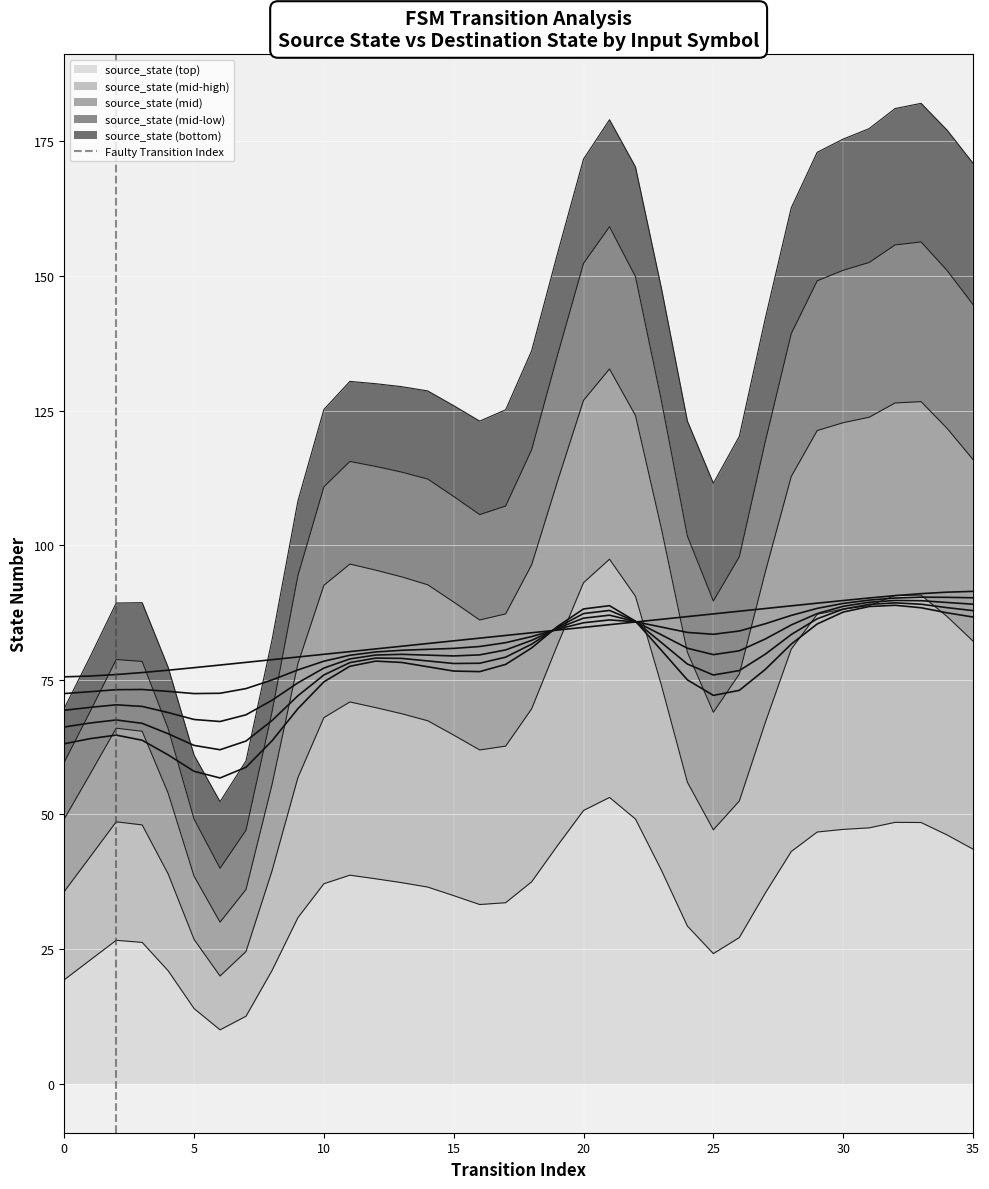

What is the difference between the values at 0 and 5?

1